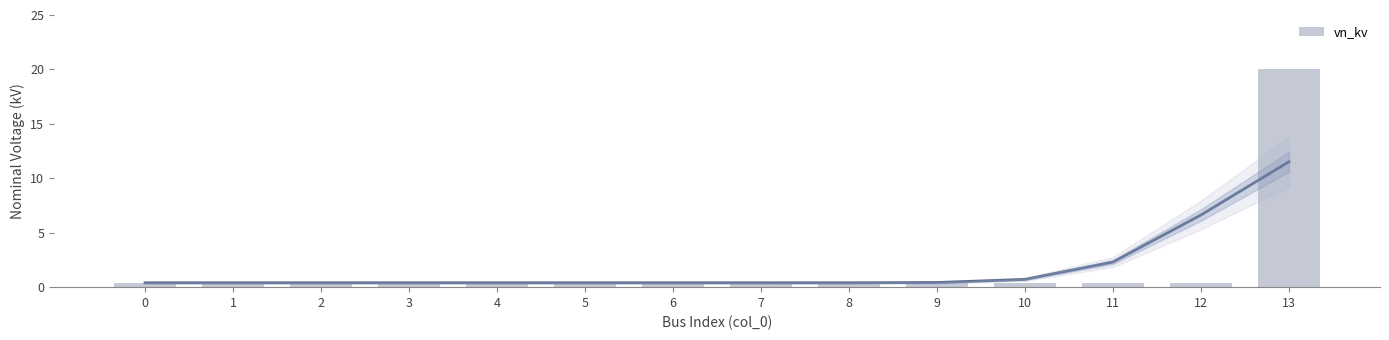

Reading right to left, extract all data points from this chart.

13=20.0	12=0.4	11=0.4	10=0.4	9=0.4	8=0.4	7=0.4	6=0.4	5=0.4	4=0.4	3=0.4	2=0.4	1=0.4	0=0.4